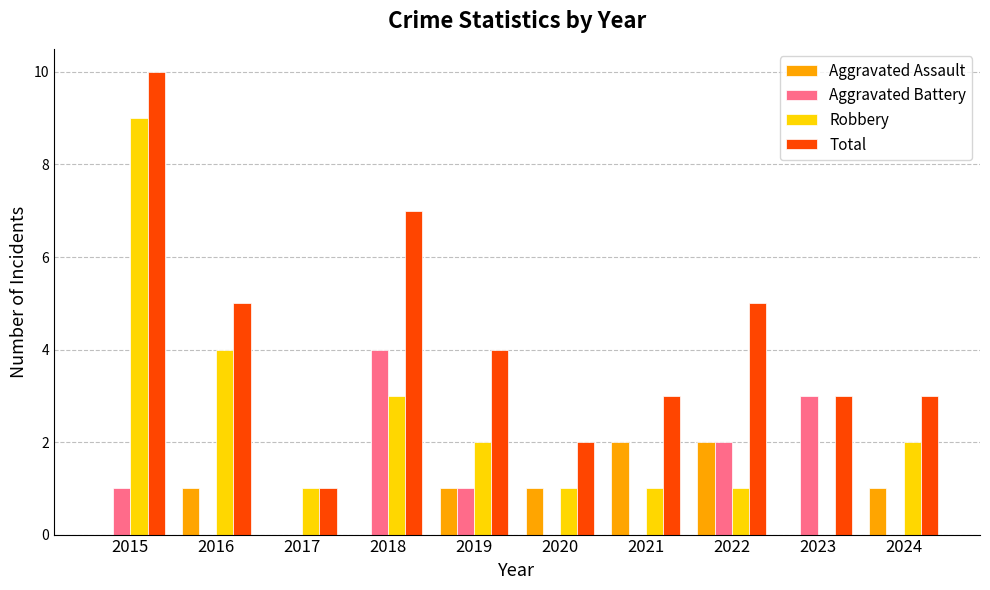

What is the greatest value displayed?

10